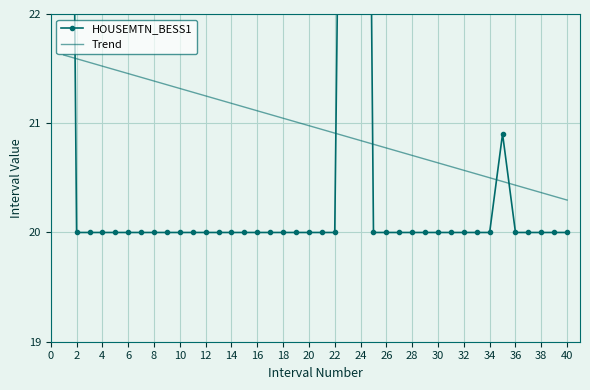

After their last crossing, which series has the higher values: HOUSEMTN_BESS1 or Trend?

Trend